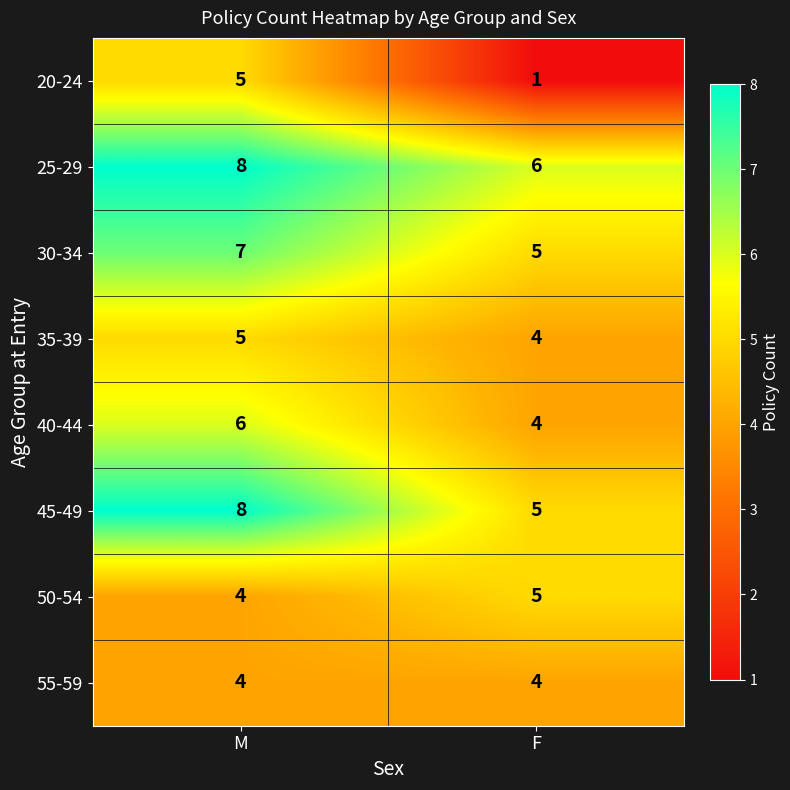

Which series has the largest range (max minus min)?

20-24